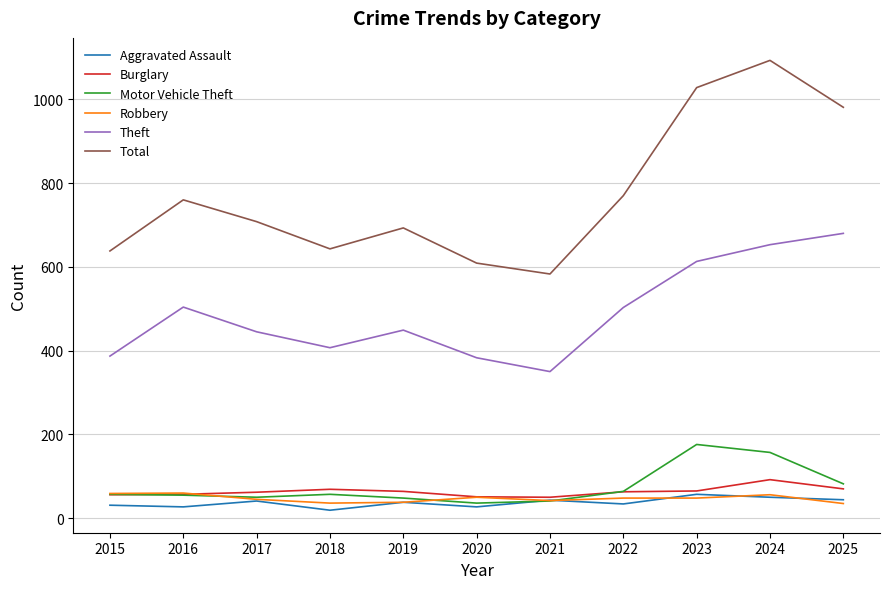

True or false: Theft and Burglary intersect in this chart.

False